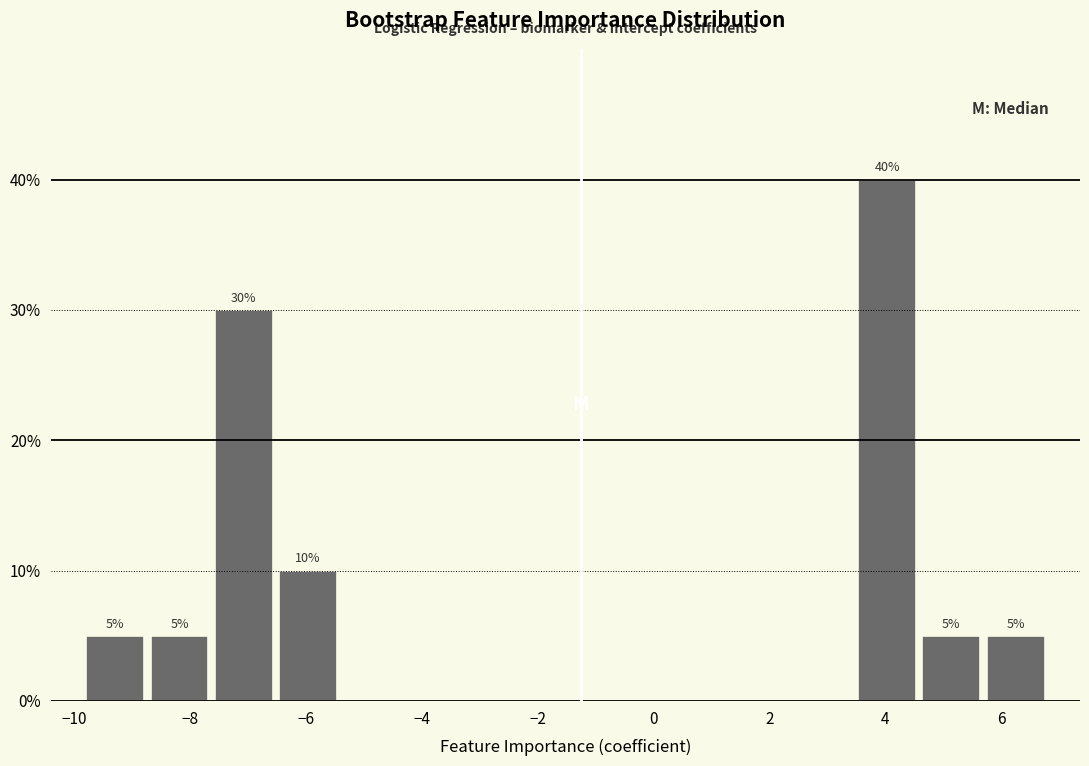

Over which range of the x-axis is the bar tallest?

3.4 to 4.6